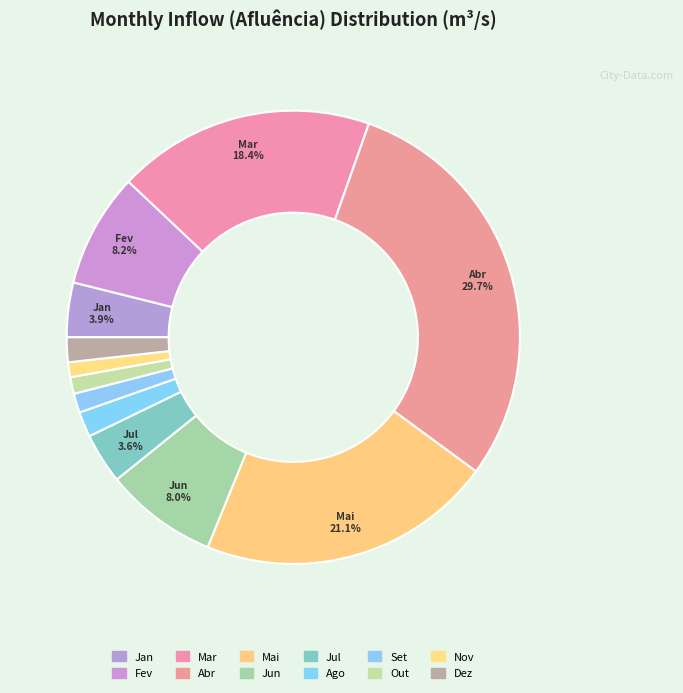

How many slices are in this pie chart?

12